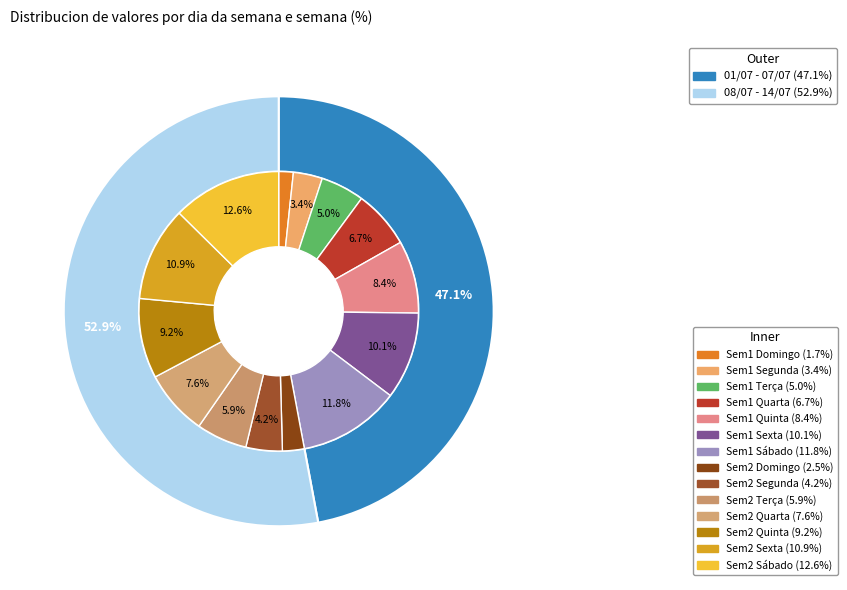

What percentage do Quinta and Terça together represent?

28.6%